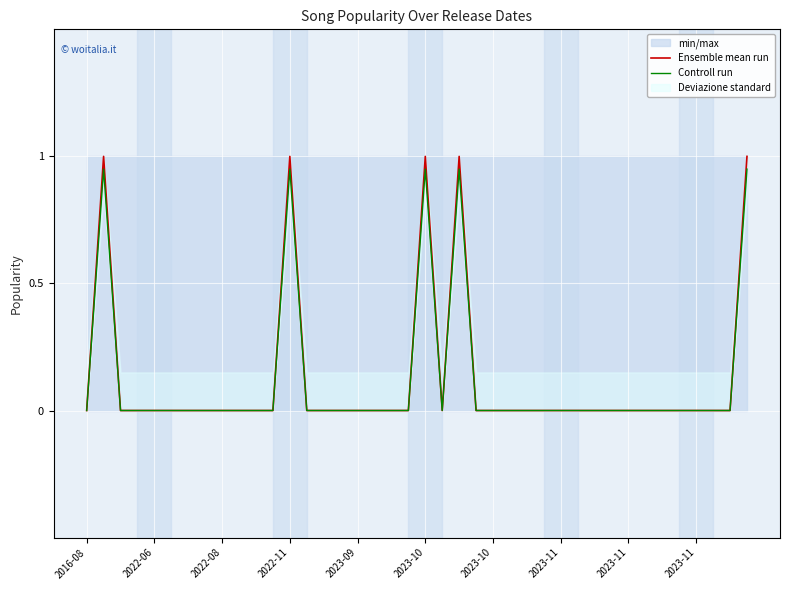

Between 15 and 23, which series saw the biggest shift?

Ensemble mean run